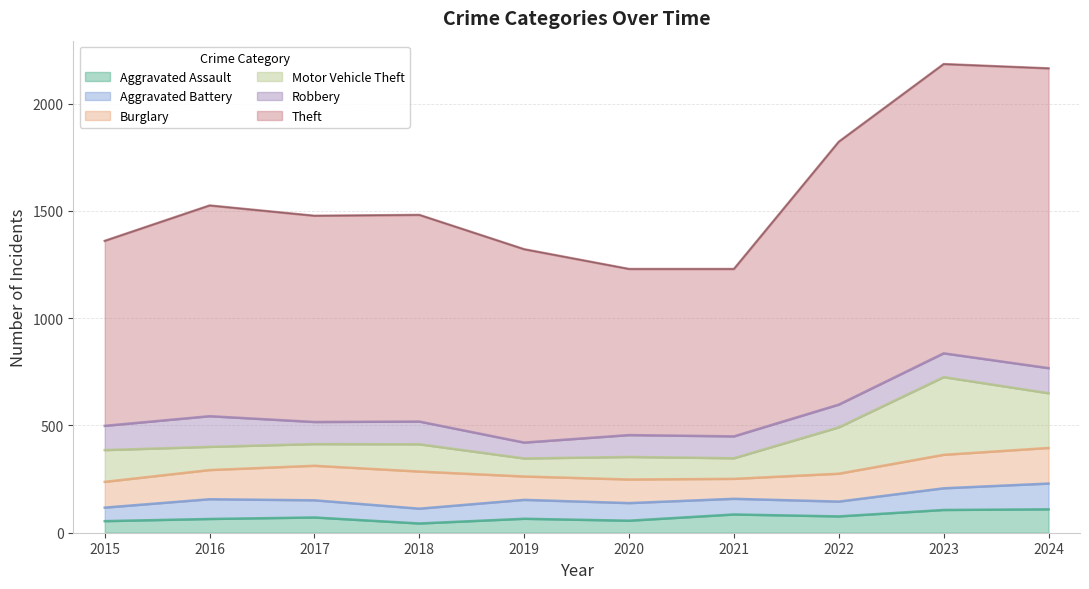

At which category does the chart reach its minimum across all series?

2018